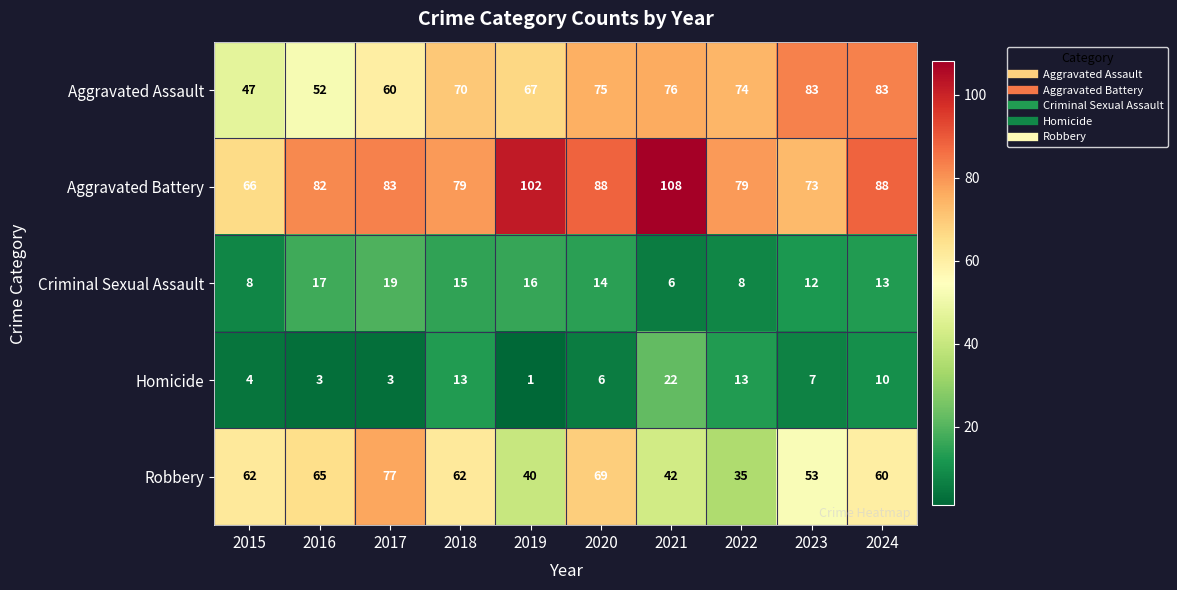

What is the total value across all series at 2021?

254